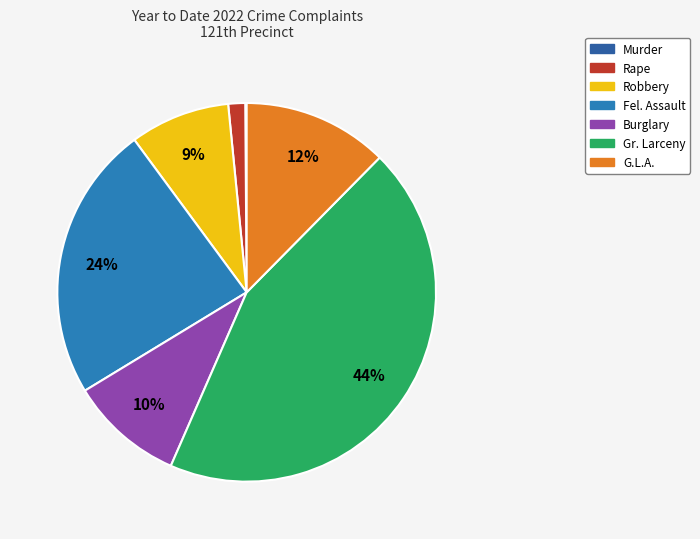

Is it true that G.L.A. is 12% of the pie?

True